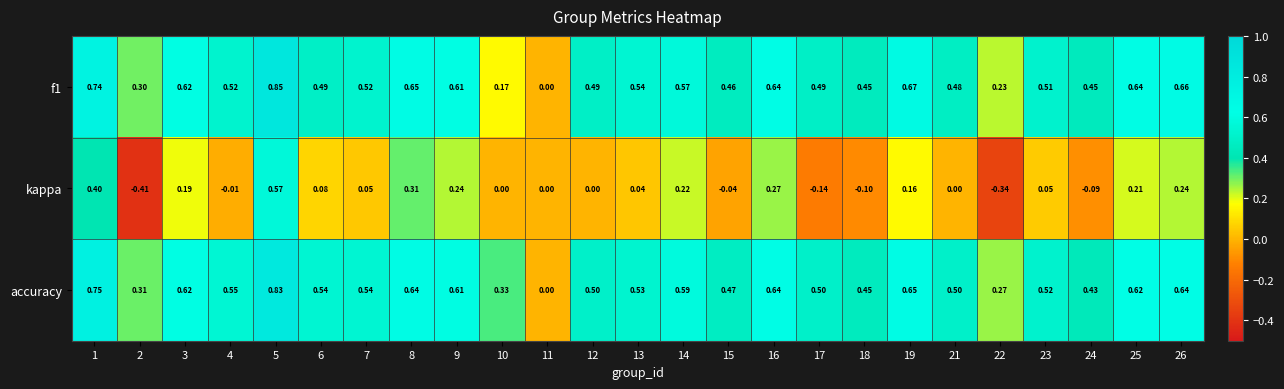

Between 8 and 22, which series saw the biggest shift?

kappa